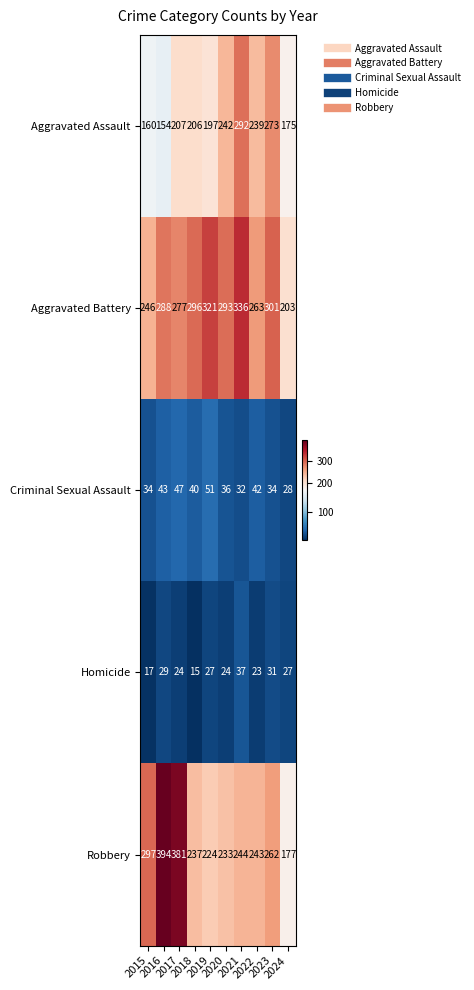

What is the lowest value of the Aggravated Assault series?

154